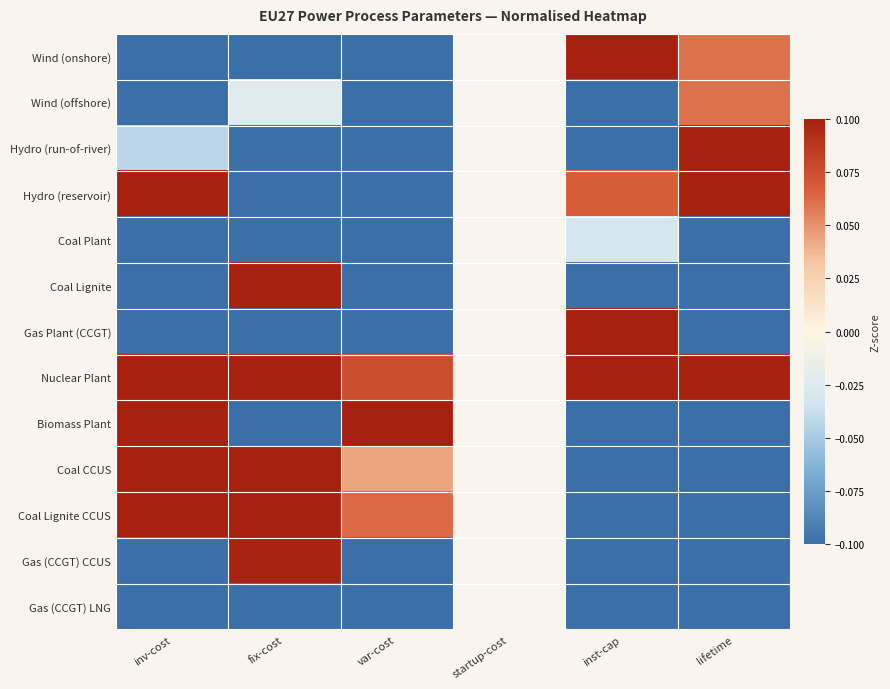

True or false: Hydro (run-of-river) has a value of -0.3 at var-cost.

False